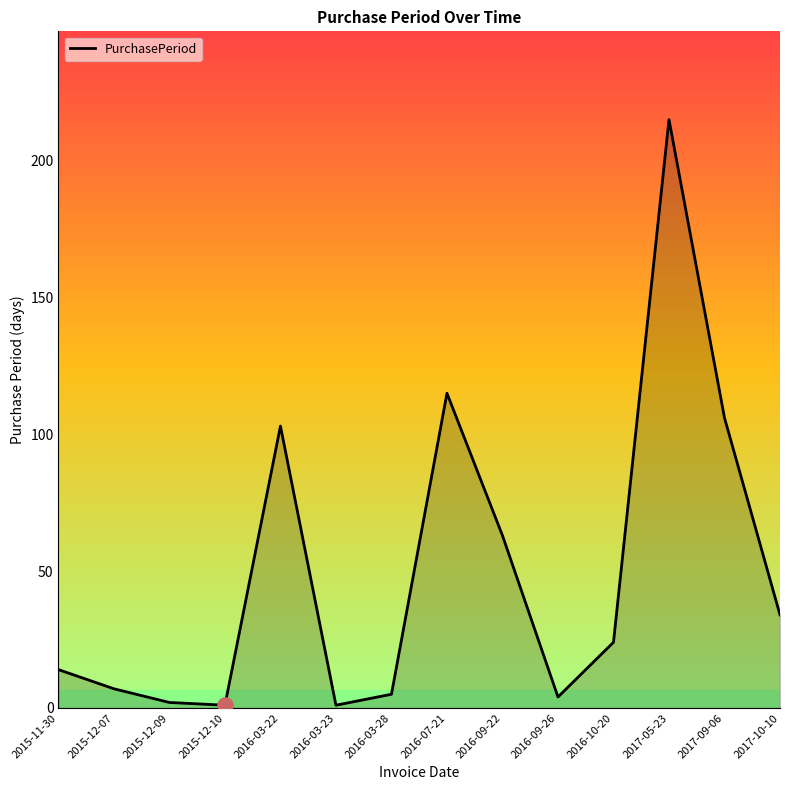

What is the change in value from 2016-09-22 to 2016-10-20?

-39